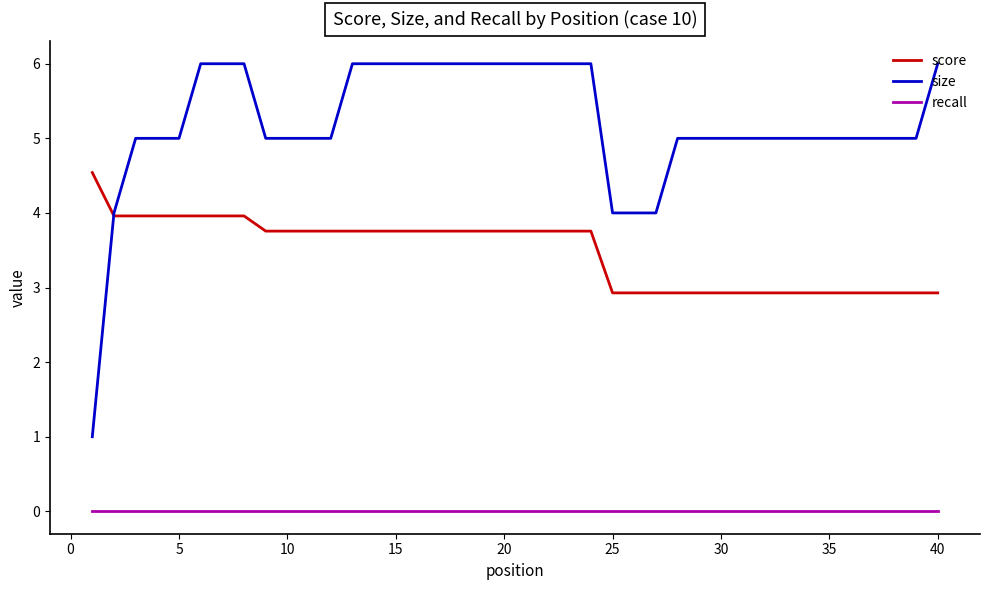

What are all the series names shown in the legend?

score, size, recall